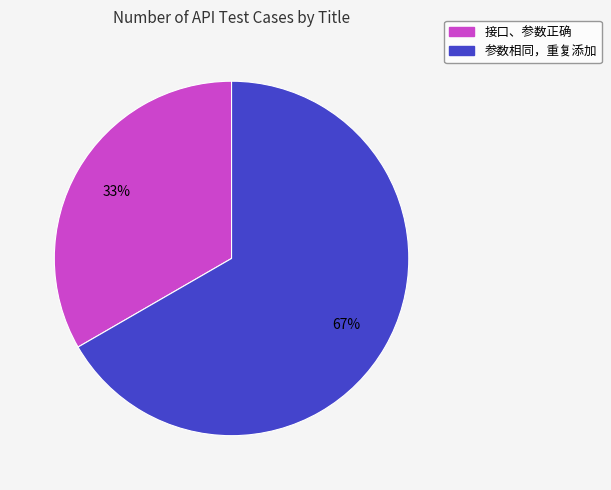

What percentage is the 参数相同，重复添加 slice, to the nearest percent?

67%